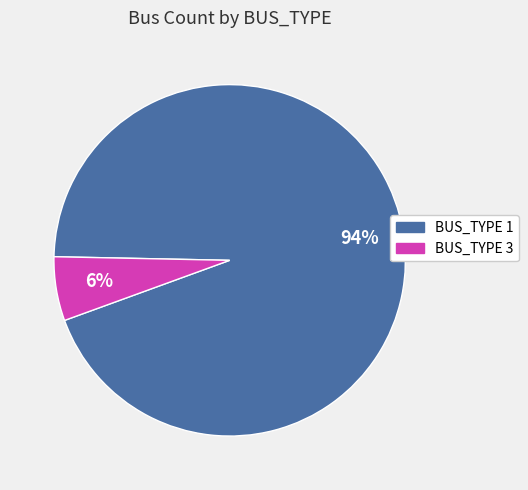

Is the sum of BUS_TYPE 1 and BUS_TYPE 3 greater than half?

Yes